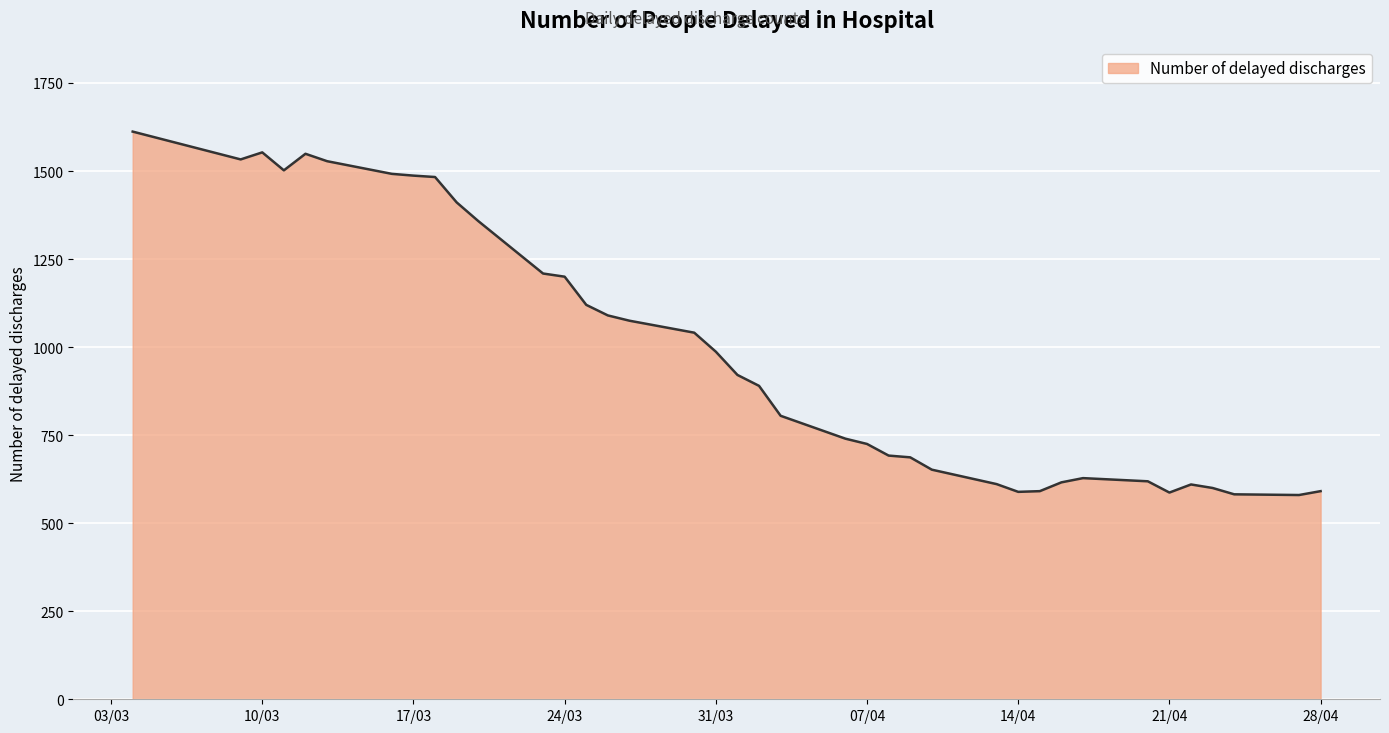

What is the minimum value shown in the chart?

580